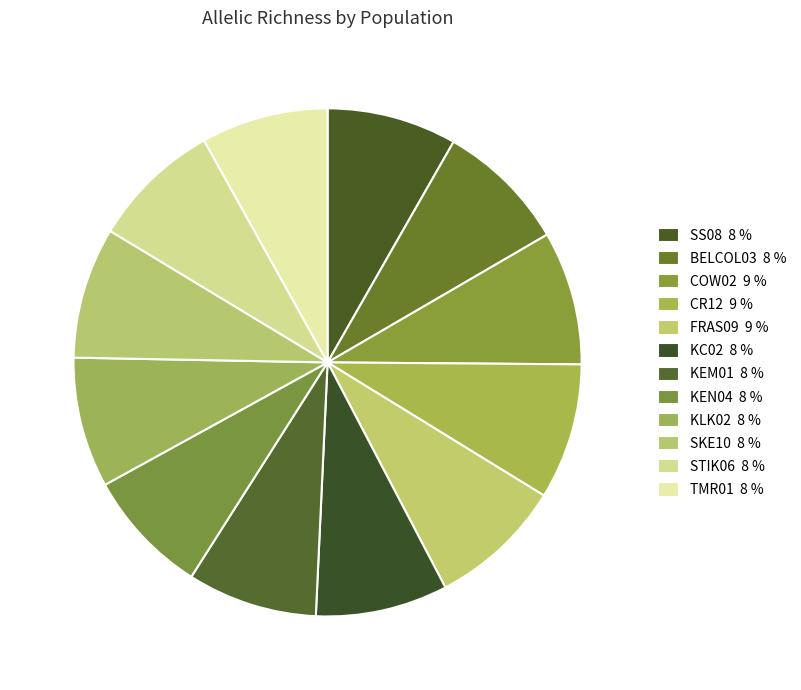

To the nearest percent, what percentage of the pie is FRAS09?

9%